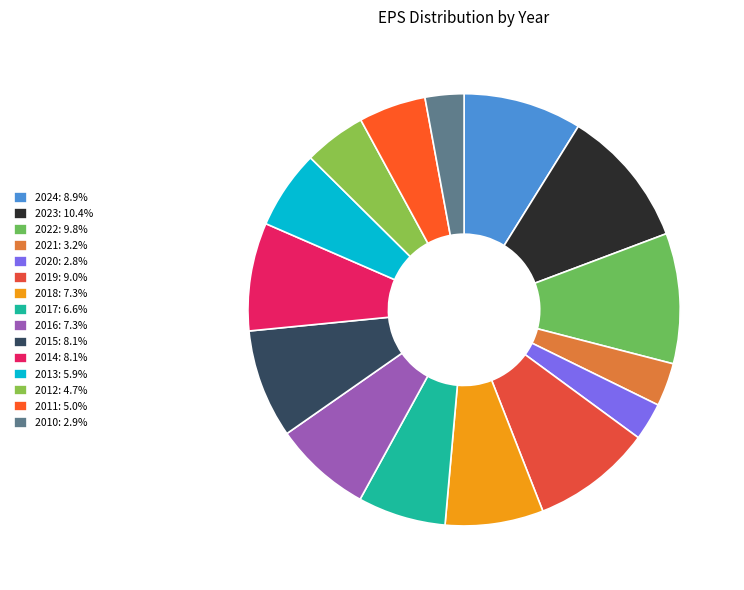

Count the number of slices in the pie.

15